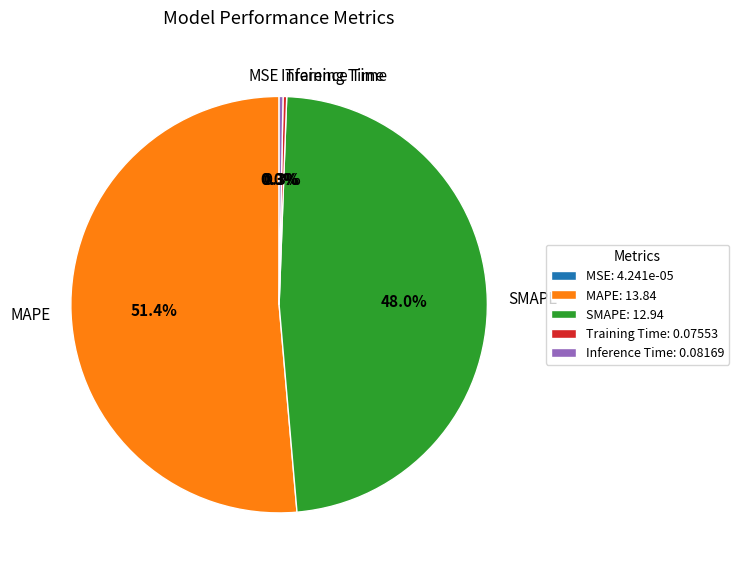

Combined, do MAPE and SMAPE account for over 50%?

Yes